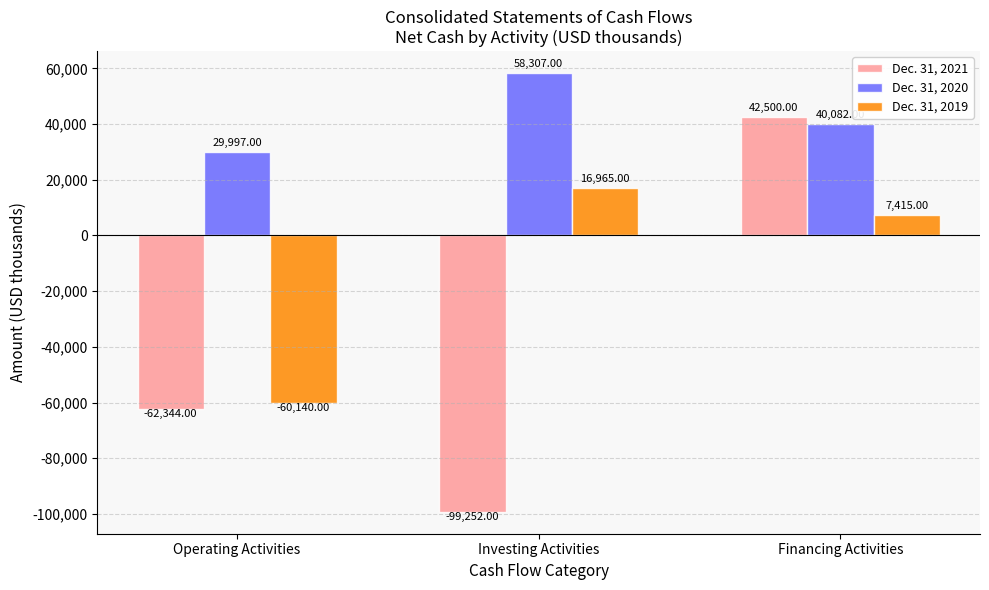

What position from the right is Operating Activities?

3